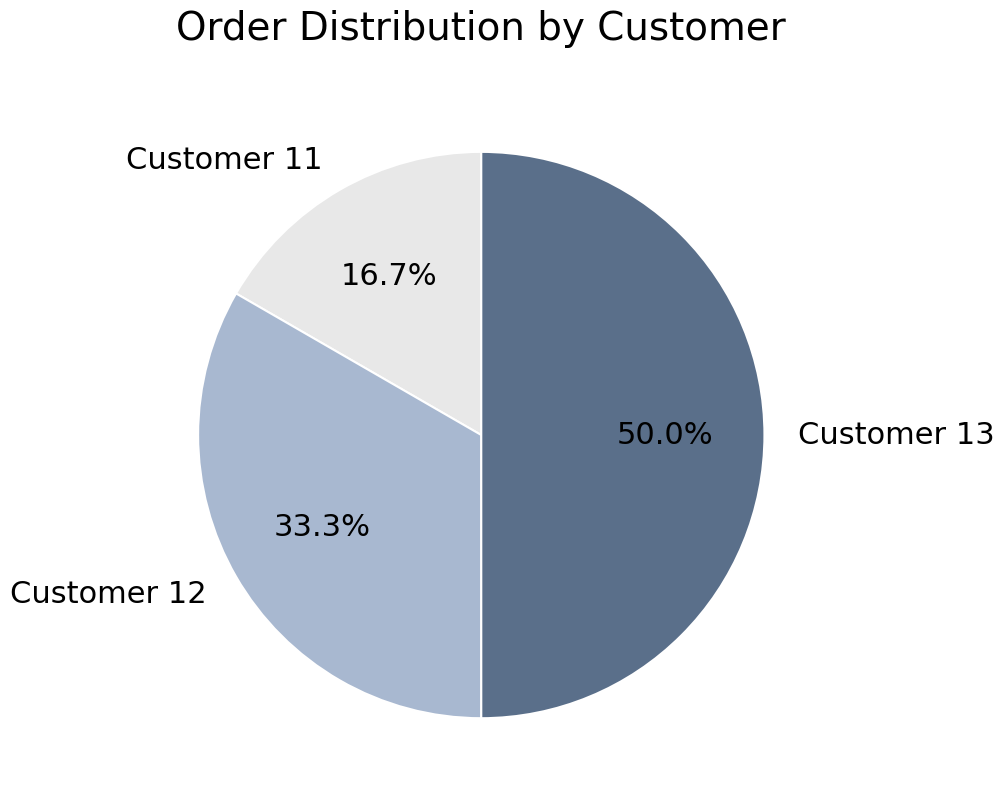

Which slice is the largest?

Customer 13